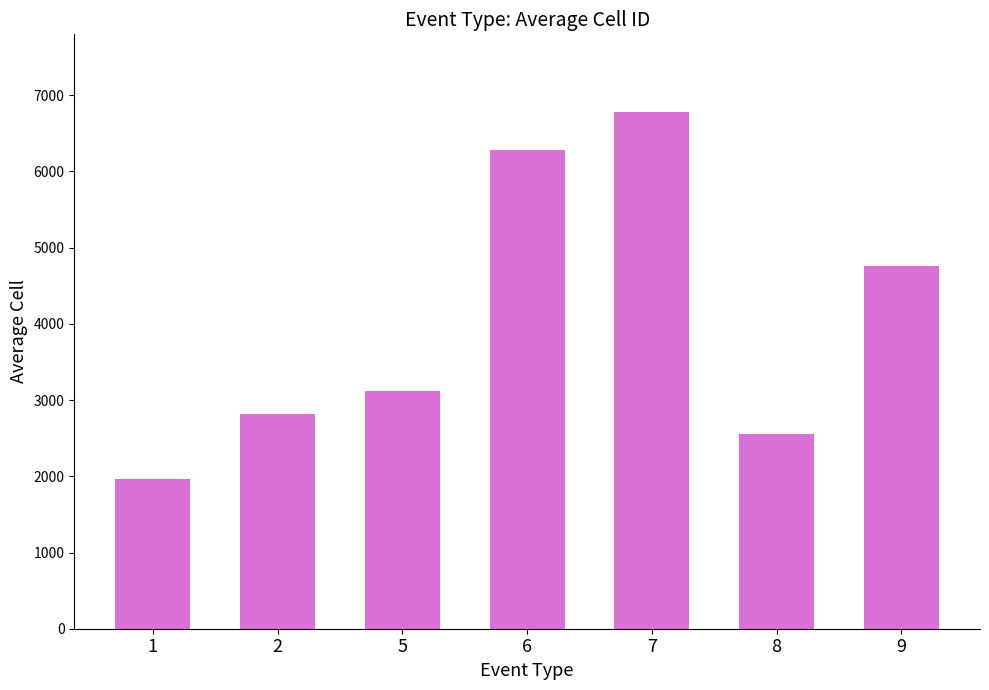

Rank the categories by value from lowest to highest.

1, 8, 2, 5, 9, 6, 7